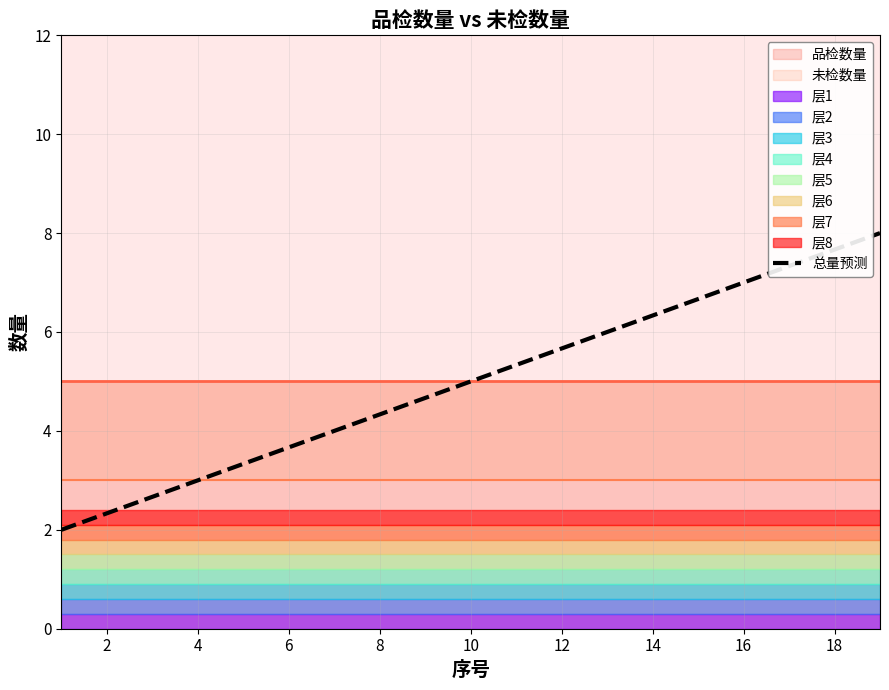

Is it true that 总量预测 equals 7.7 at 12?

False